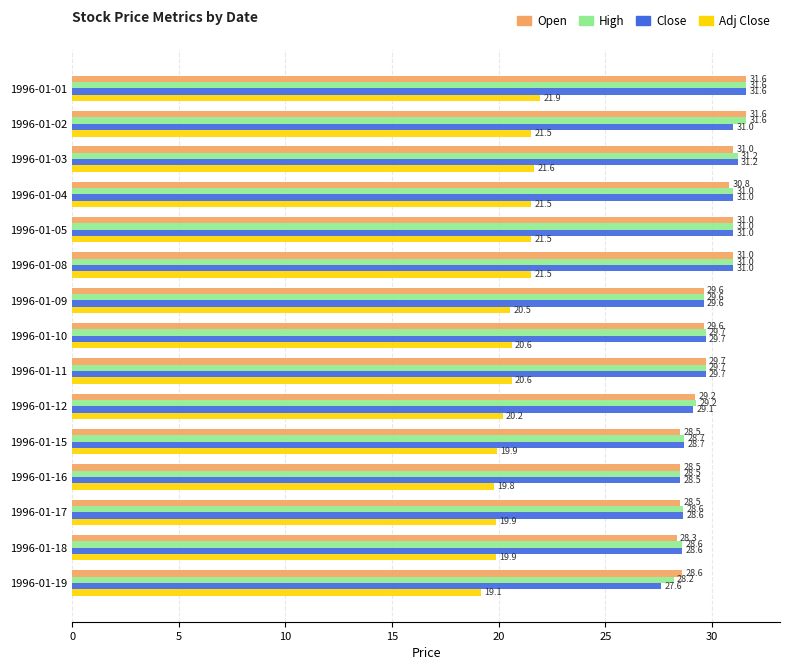

What is the difference between the maximum and minimum values in the Open series?

3.3